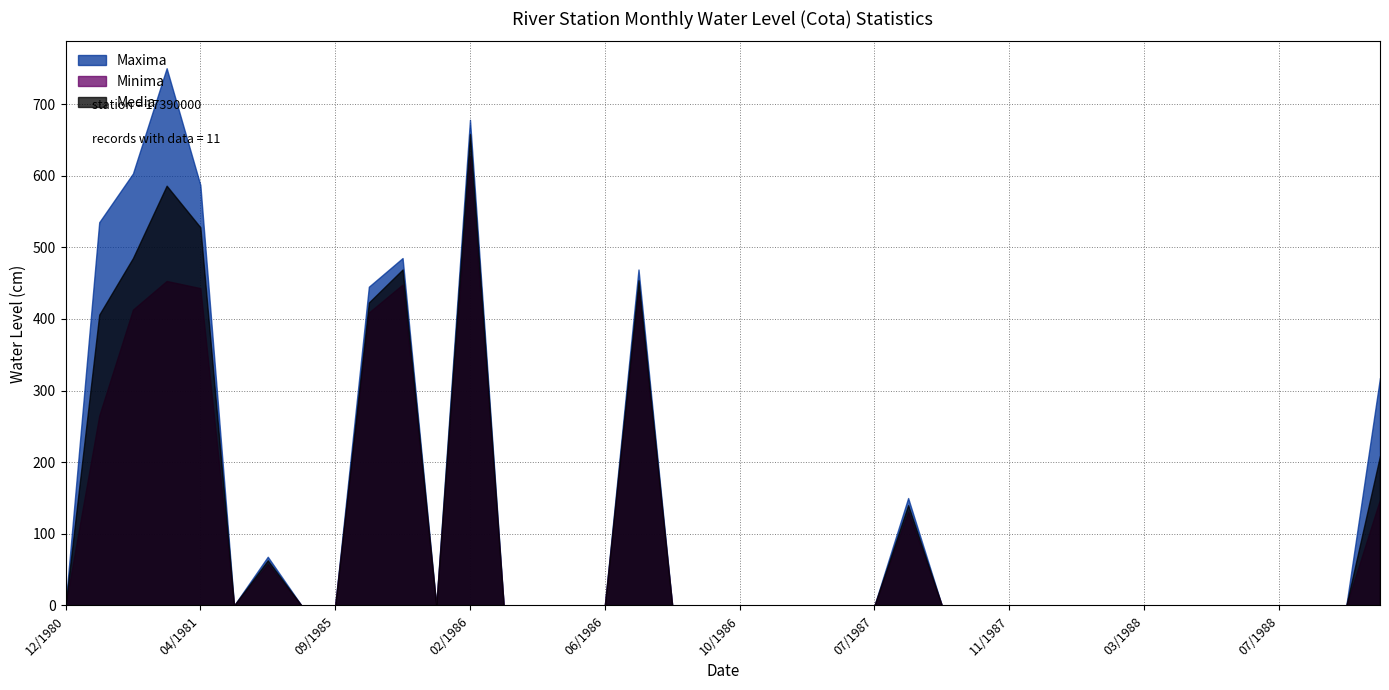

True or false: Maxima and Media intersect in this chart.

False